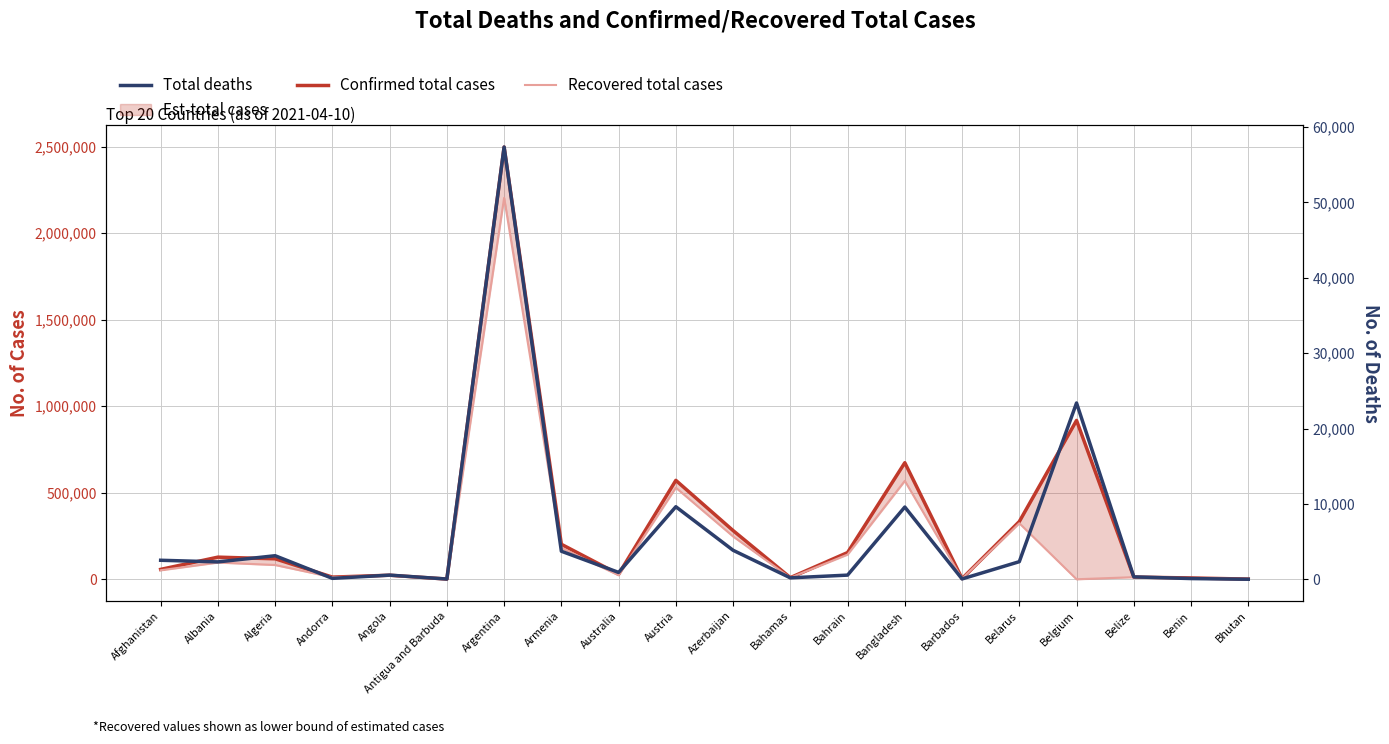

What is the difference between the maximum and minimum values in the Total deaths series?

57349